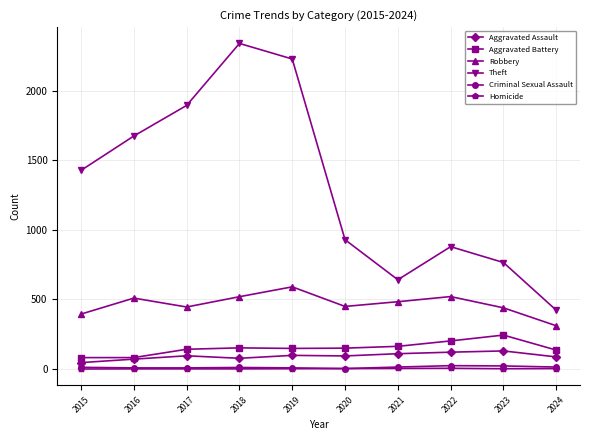

Is it true that Theft equals 2470 at 2016?

False